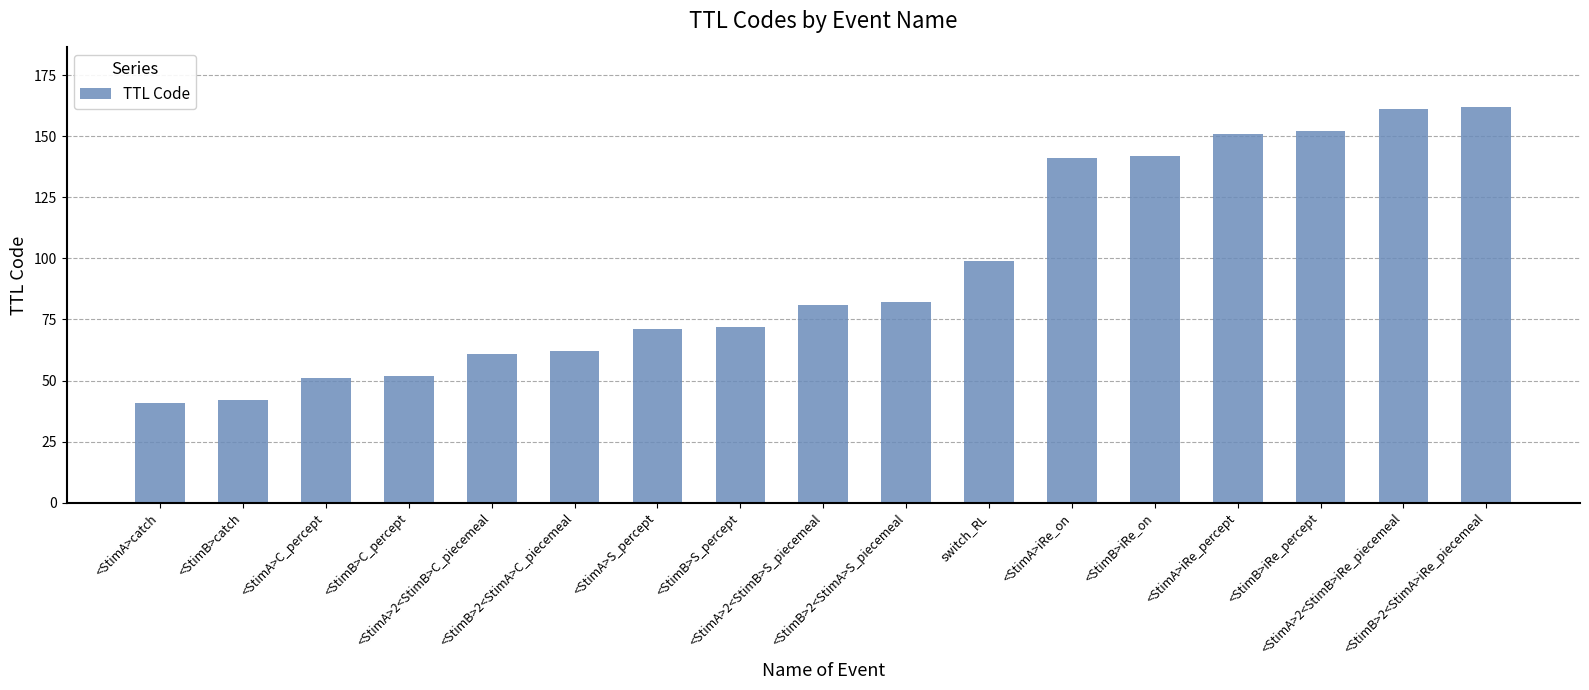

What position from the right is <StimA>2<StimB>S_piecemeal?

9